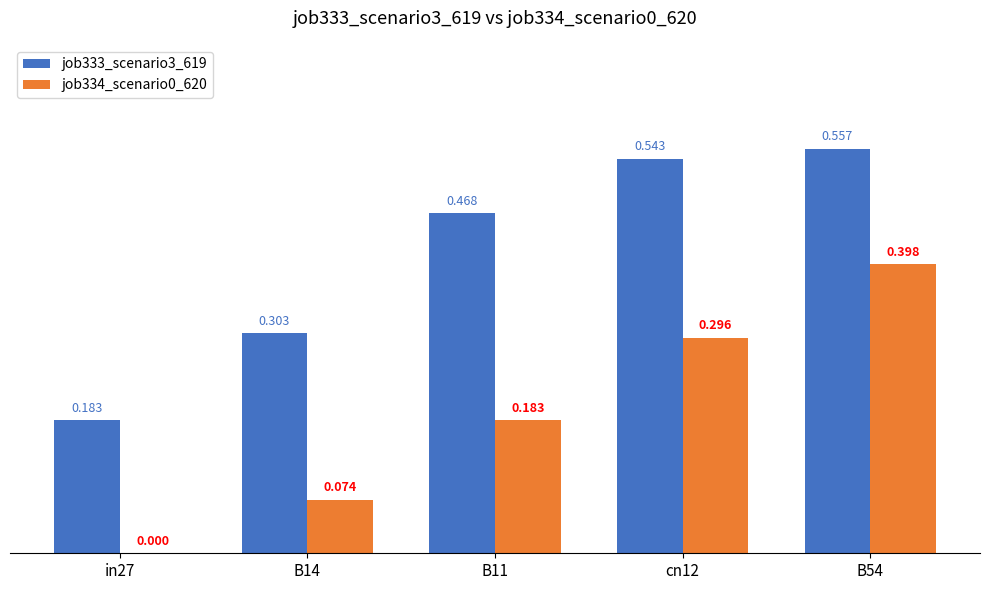

List the series in order of their peak value, highest first.

job333_scenario3_619, job334_scenario0_620